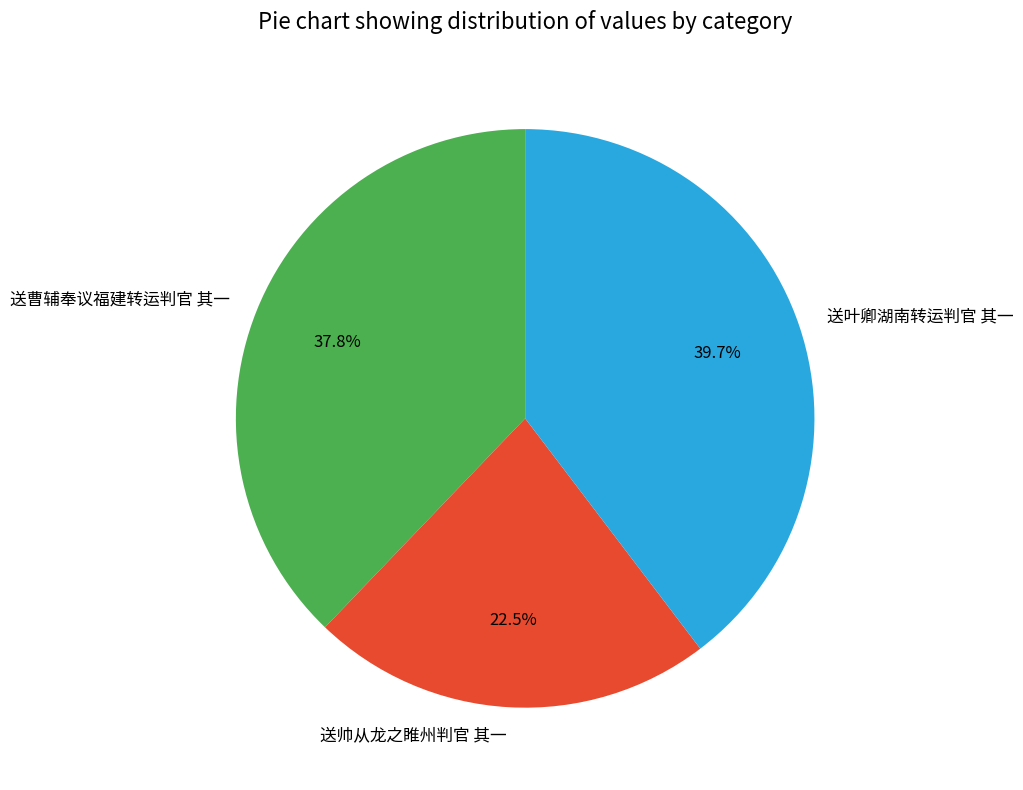

To the nearest percent, what portion does 送叶卿湖南转运判官 其一 represent?

40%